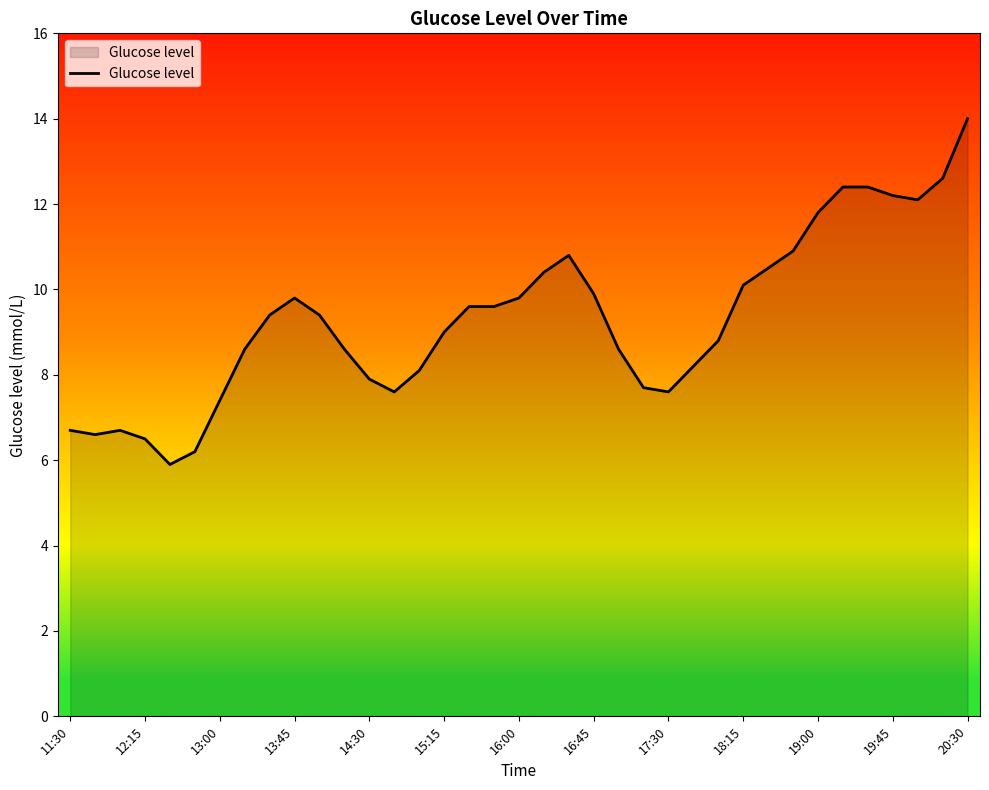

What is the difference between the maximum and minimum values?

8.1